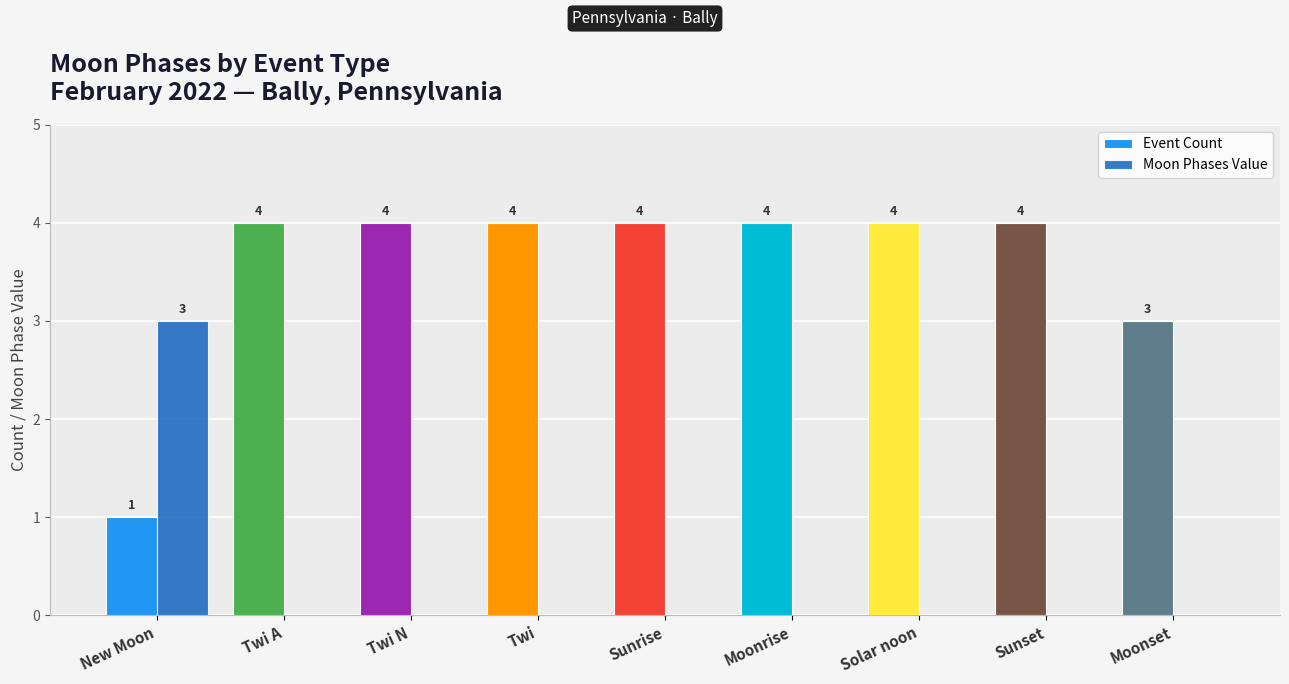

Are the bars grouped side by side (vs. stacked)?

Yes